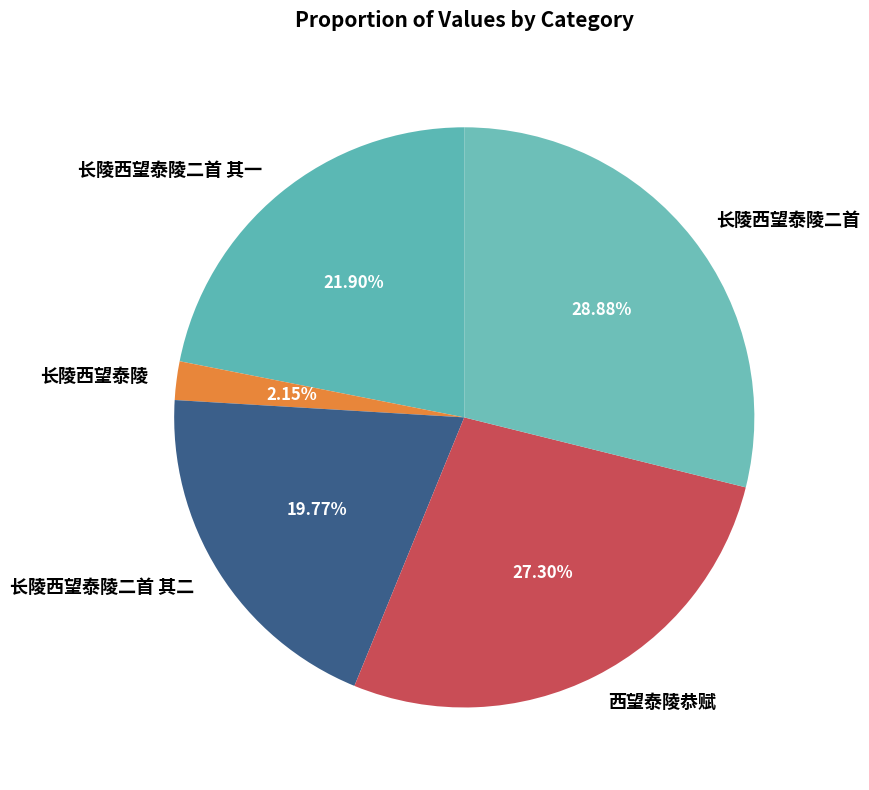

Which slice is the smallest?

长陵西望泰陵